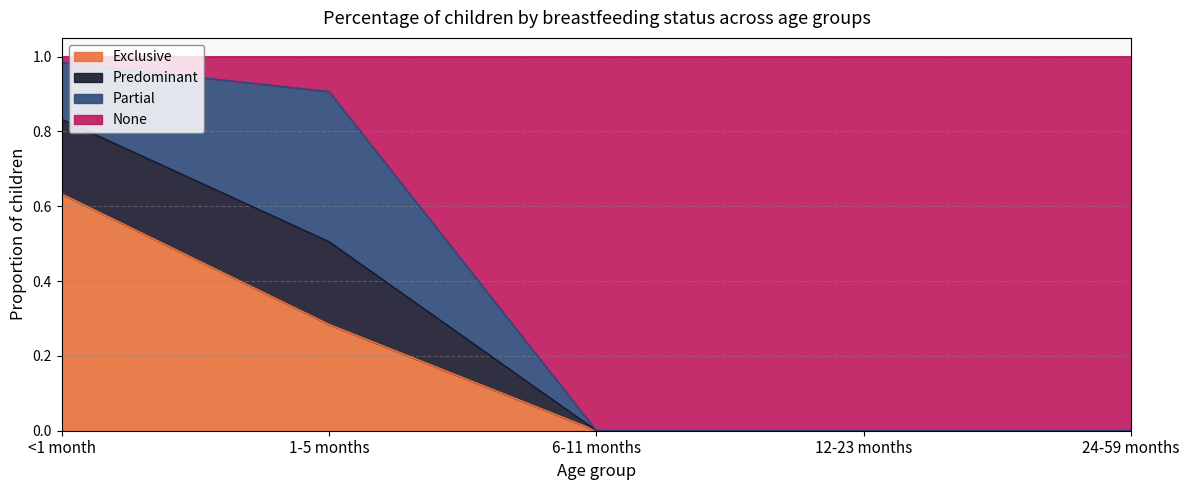

Rank the categories by Predominant value from highest to lowest.

<1 month, 1-5 months, 6-11 months, 12-23 months, 24-59 months